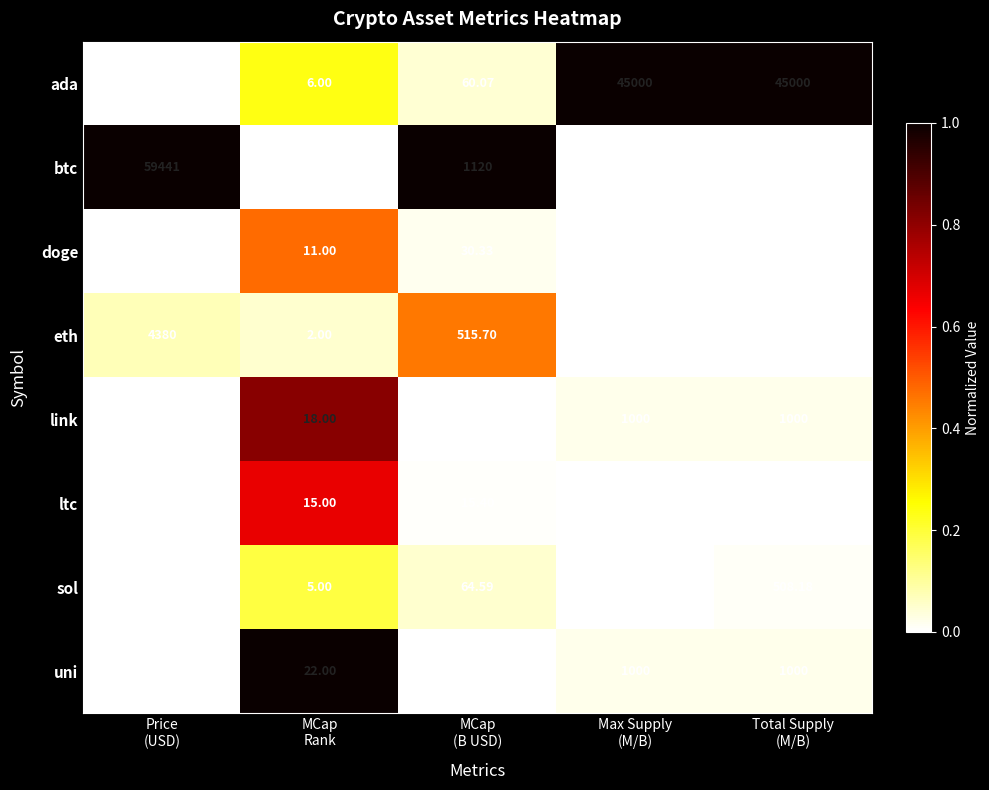

At which category is the sum across all series the highest?

Price
(USD)